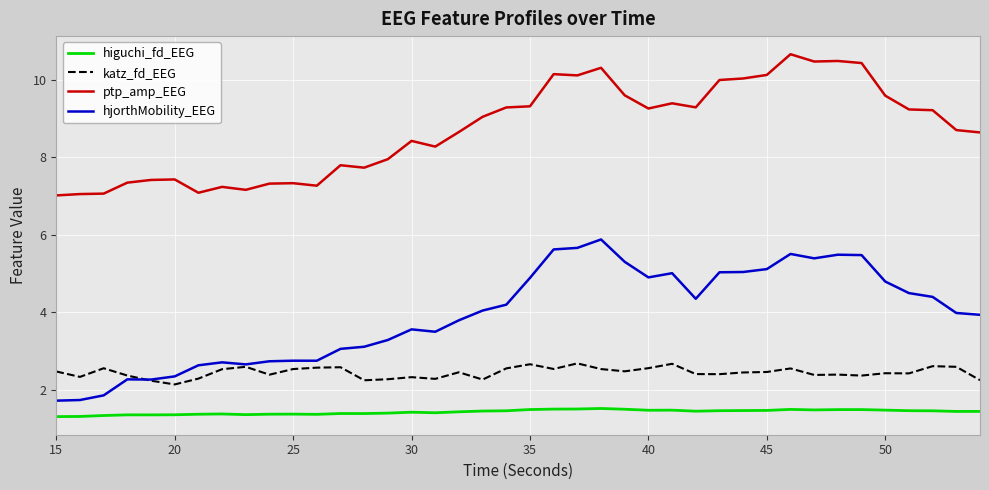

What is the highest value of the ptp_amp_EEG series?

10.7